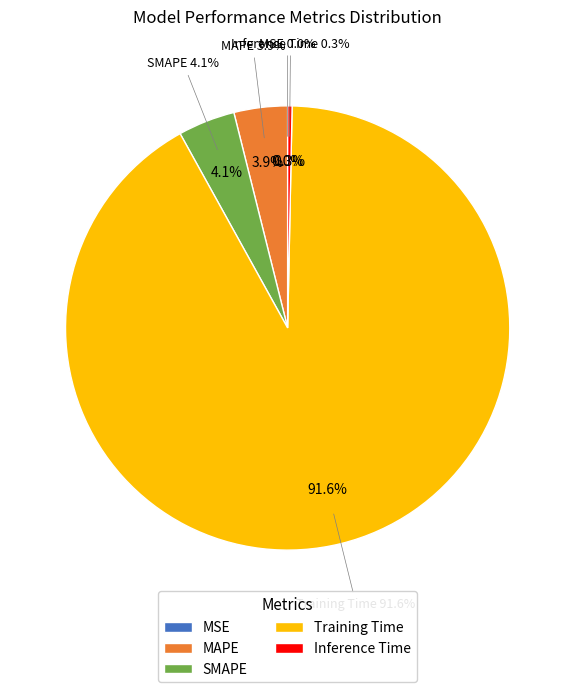

Which slice is the smallest?

MSE